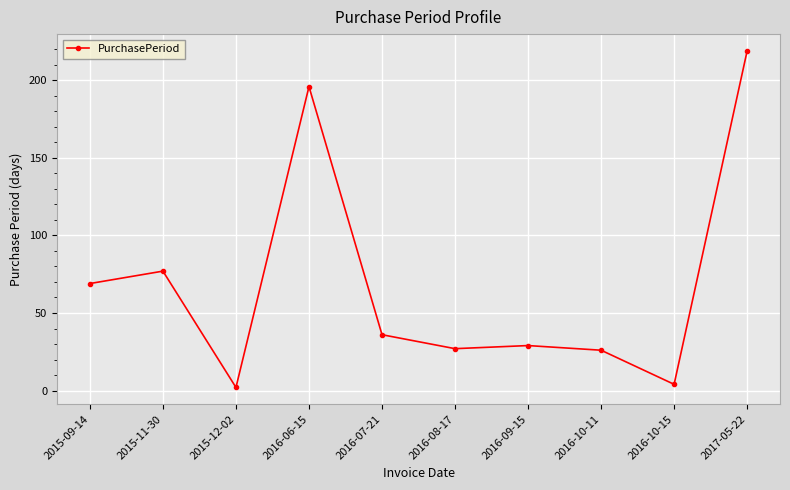

How many data points are less than 36?

5